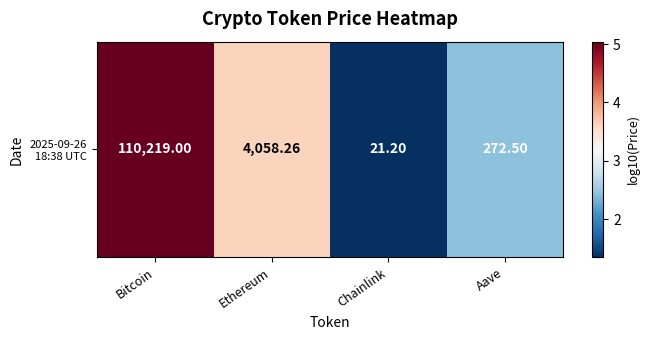

What is the maximum value shown in the chart?

5.0